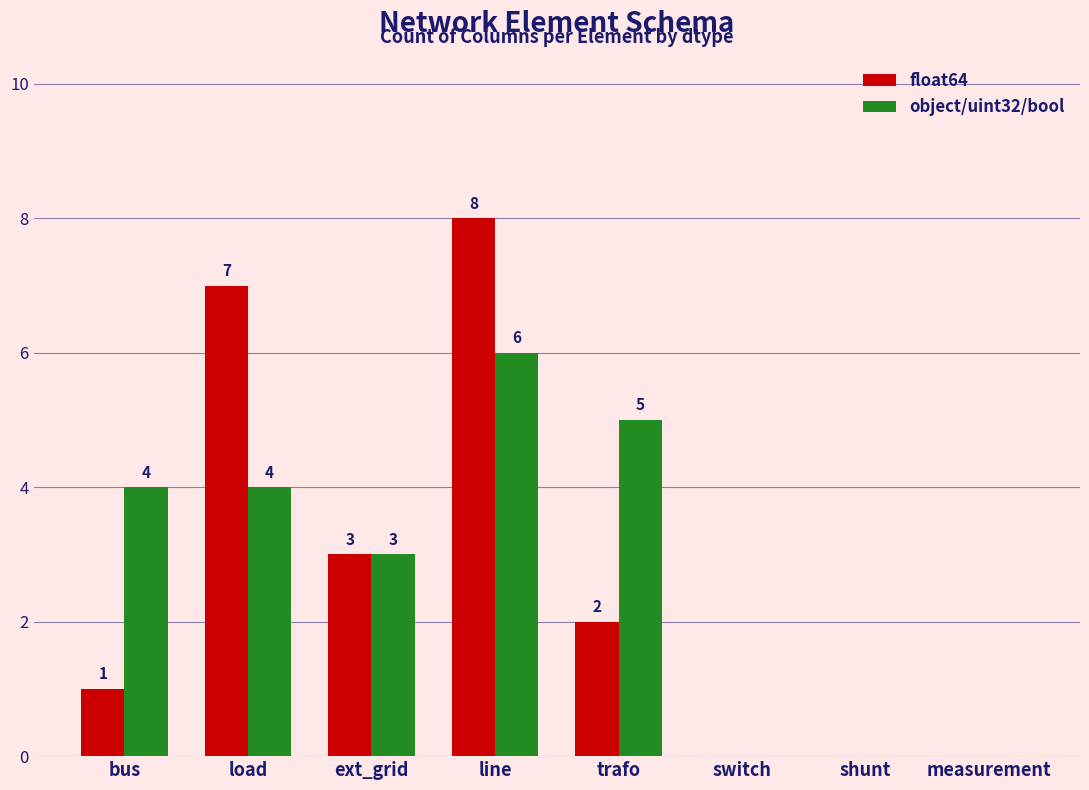

True or false: object/uint32/bool has a value of 6 at line.

True